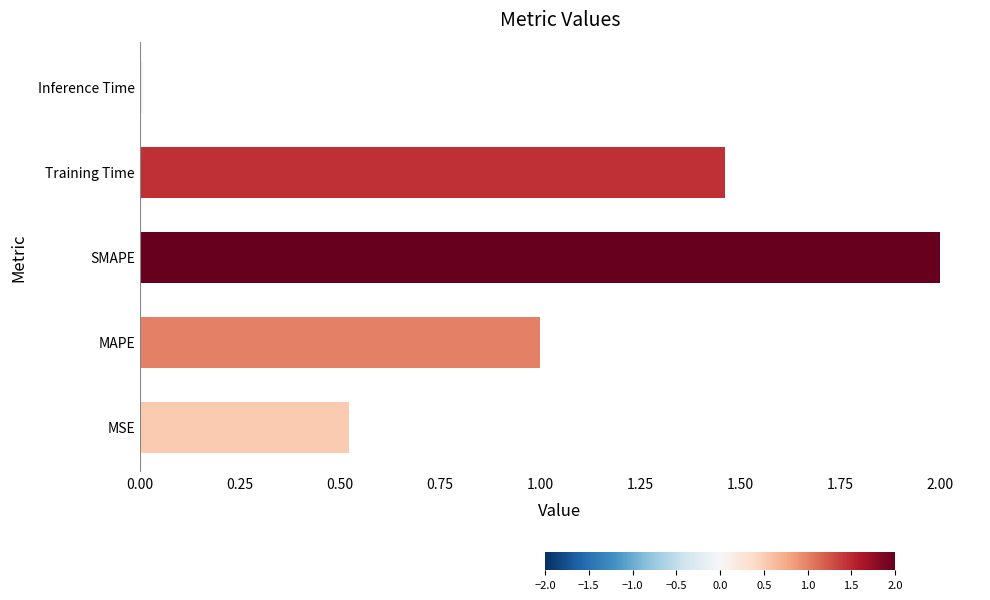

What is the sum of all values?

5.0